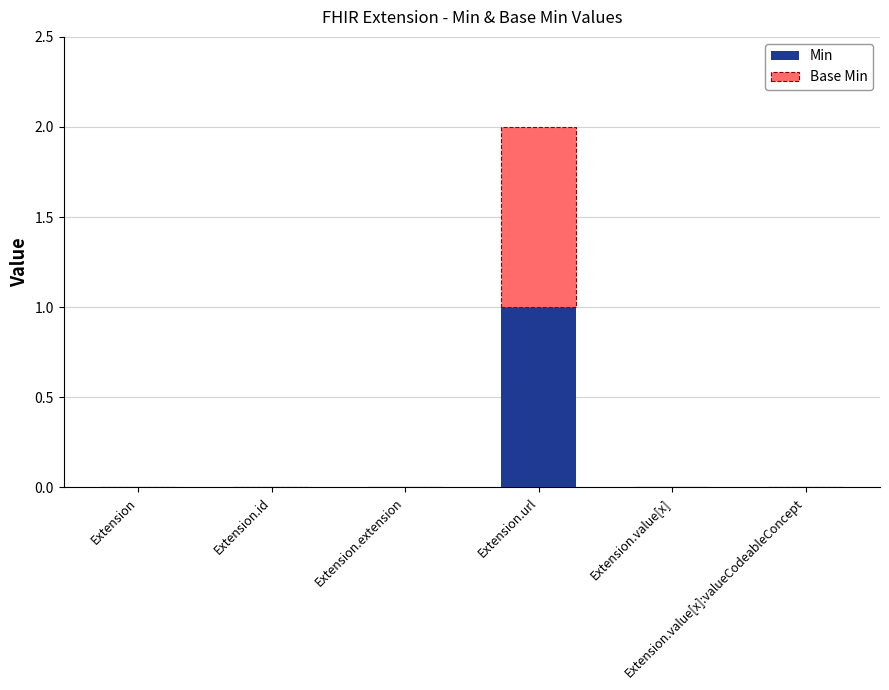

Does the chart contain stacked bars?

Yes